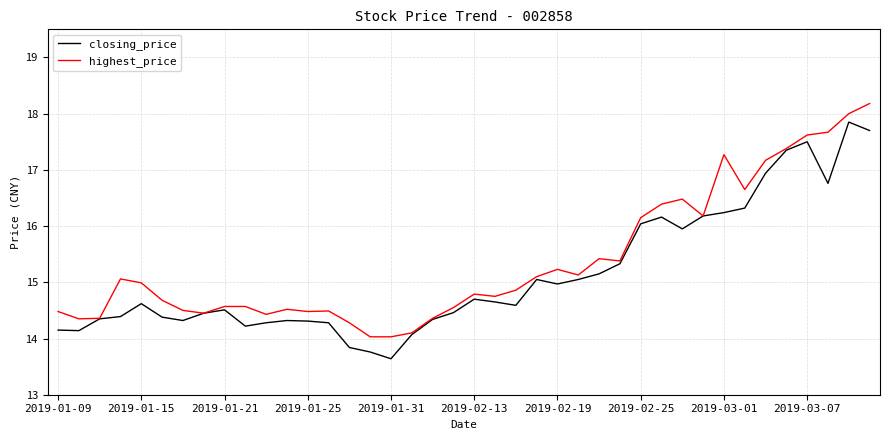

In closing_price, how many points are lower than both neighbors (excluding endpoints)?

8